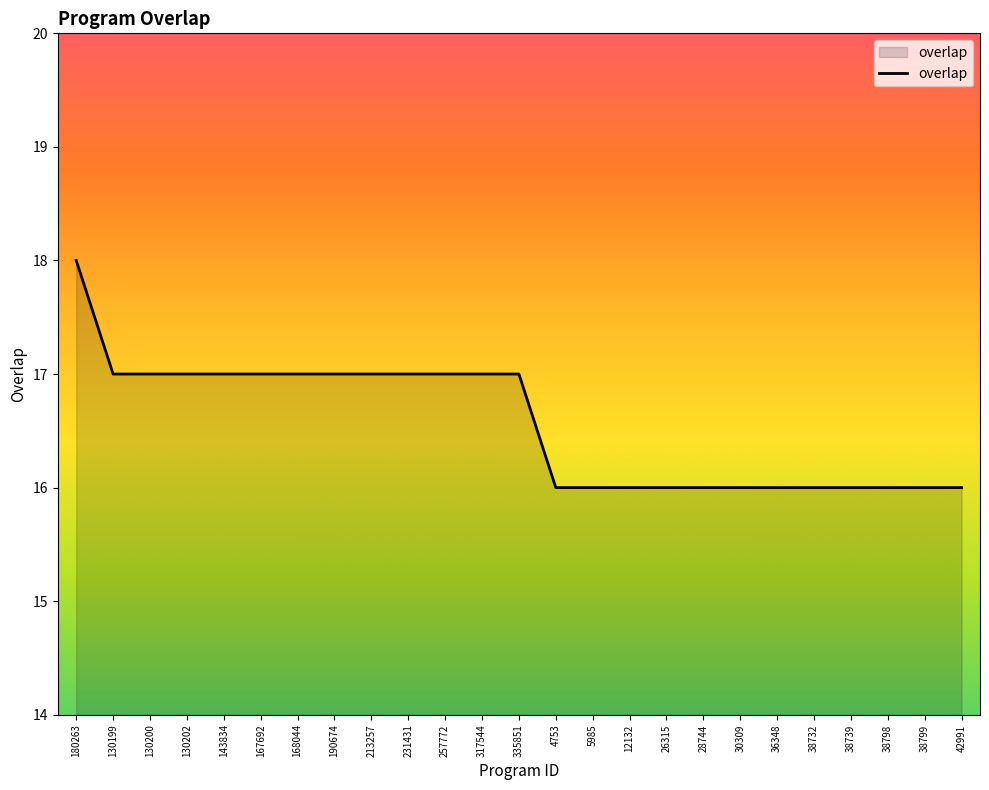

Approximately how many times larger is the value at 167692 compared to 257772?

1.0